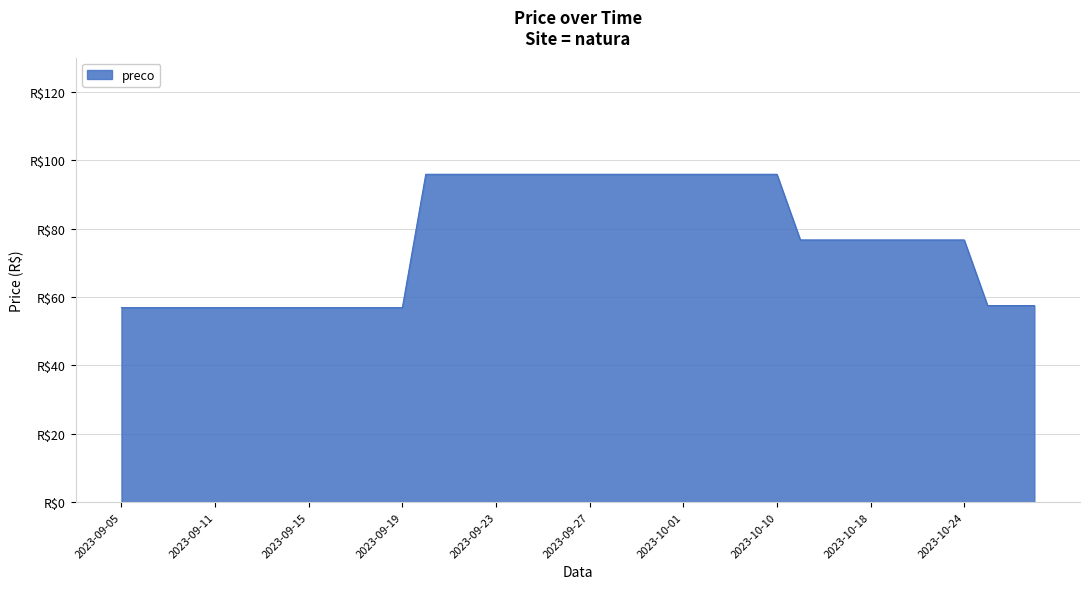

Where is the data nearest to the value 76?

2023-10-12